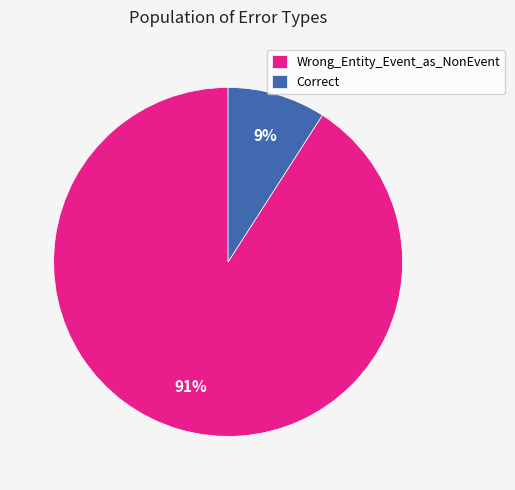

True or false: Wrong_Entity_Event_as_NonEvent accounts for 91% of the total.

True